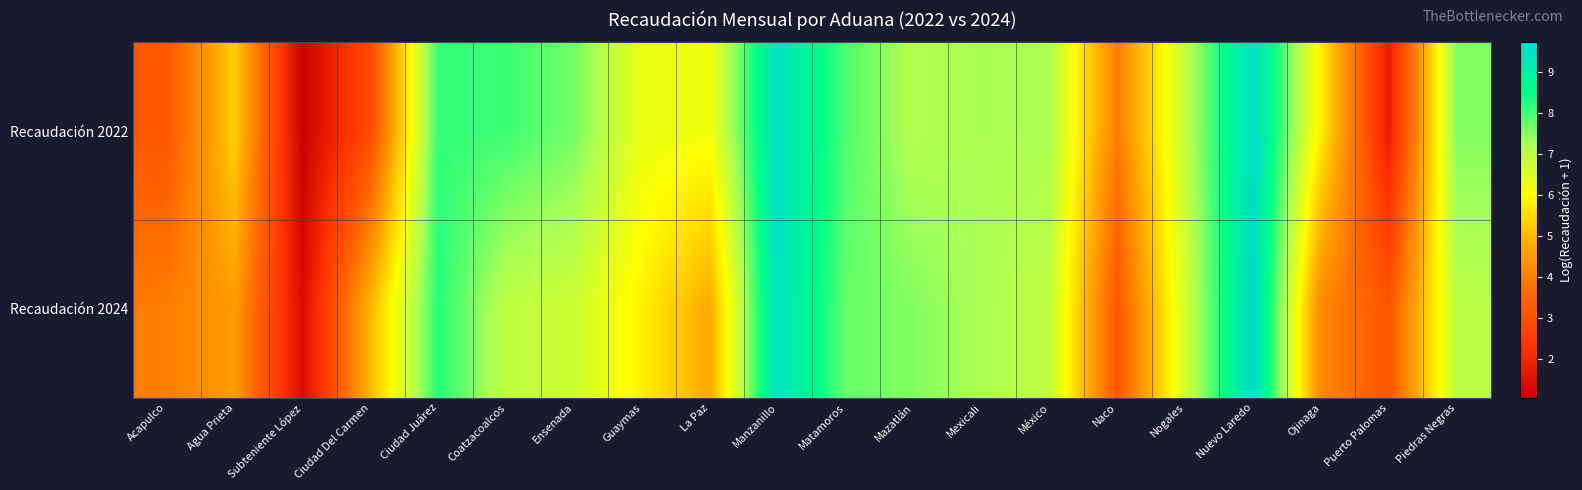

Which series has the widest spread of values?

Recaudación 2022